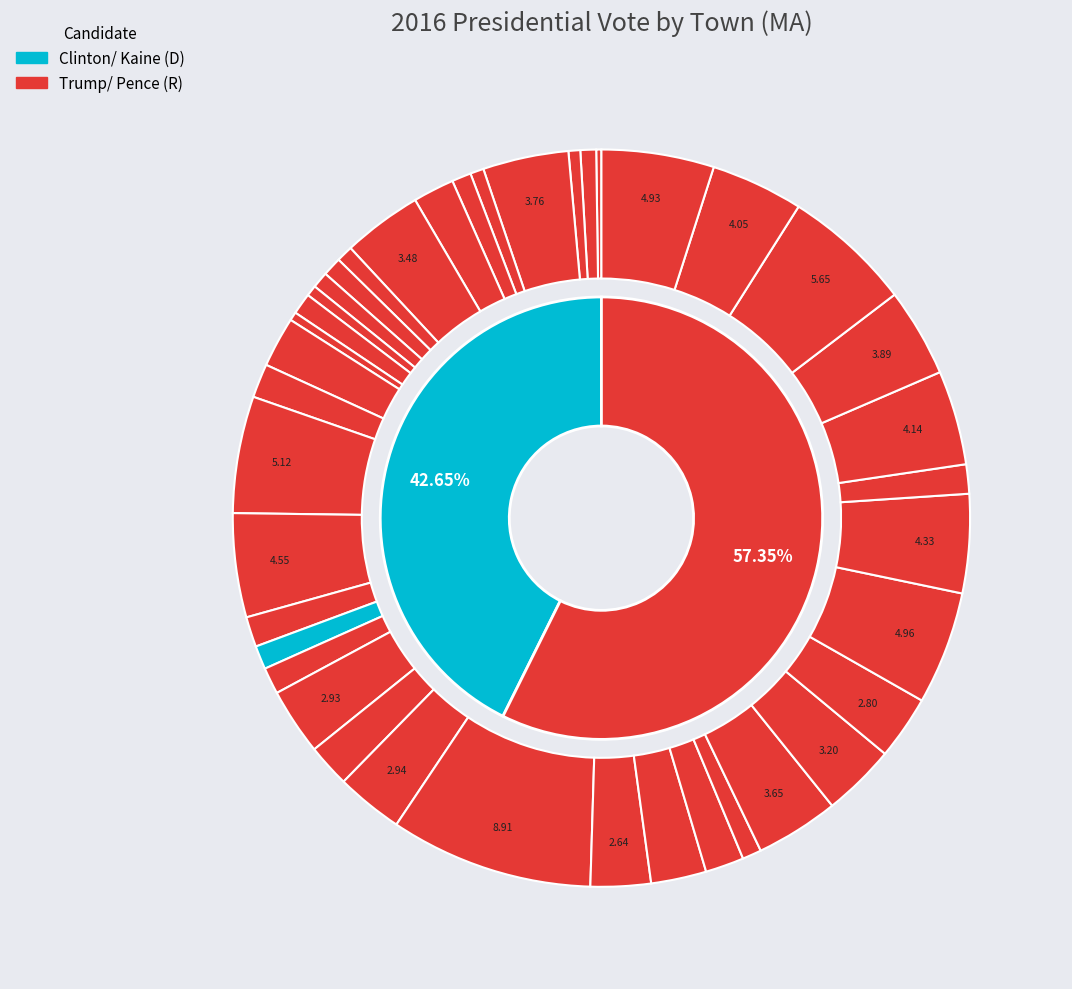

How much of the chart is everything except Ashby?

98.7%